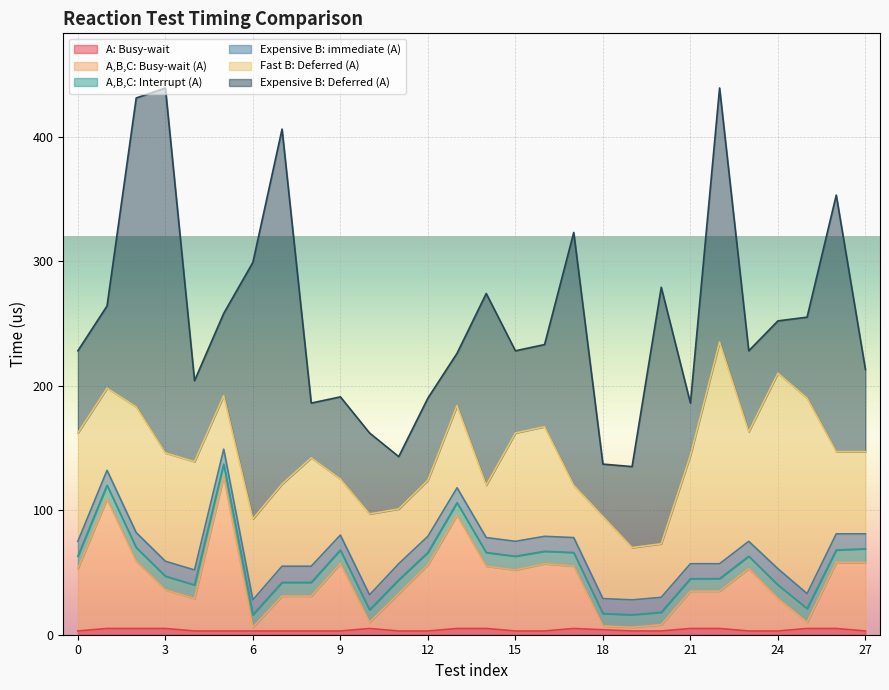

Which series changed the most between 19 and 22?

Expensive B: Deferred (A)